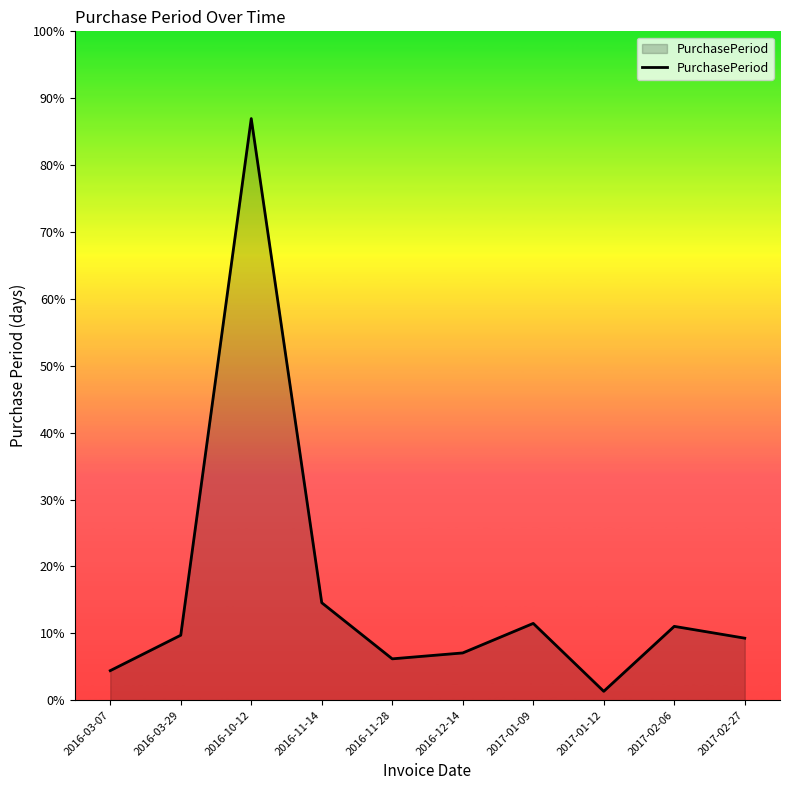

Rank the categories by value from highest to lowest.

2016-10-12, 2016-11-14, 2017-01-09, 2017-02-06, 2016-03-29, 2017-02-27, 2016-12-14, 2016-11-28, 2016-03-07, 2017-01-12